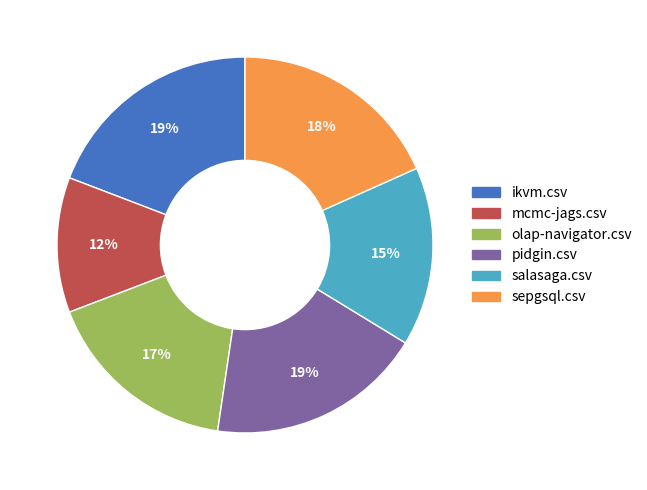

Combined, do sepgsql.csv and olap-navigator.csv account for over 50%?

No